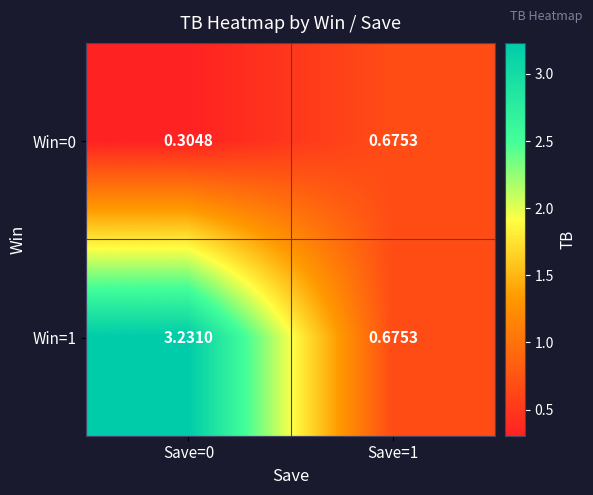

Which category has the lowest value across all series?

Save=0